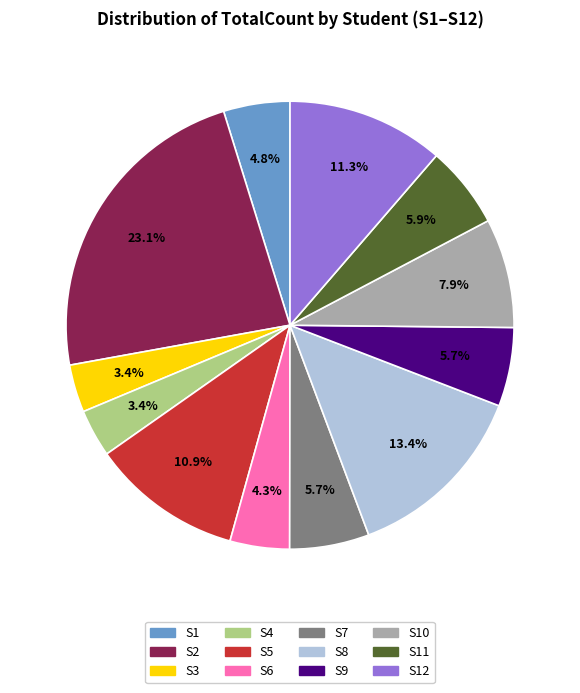

The S2 slice represents 29% of the pie. True or false?

False